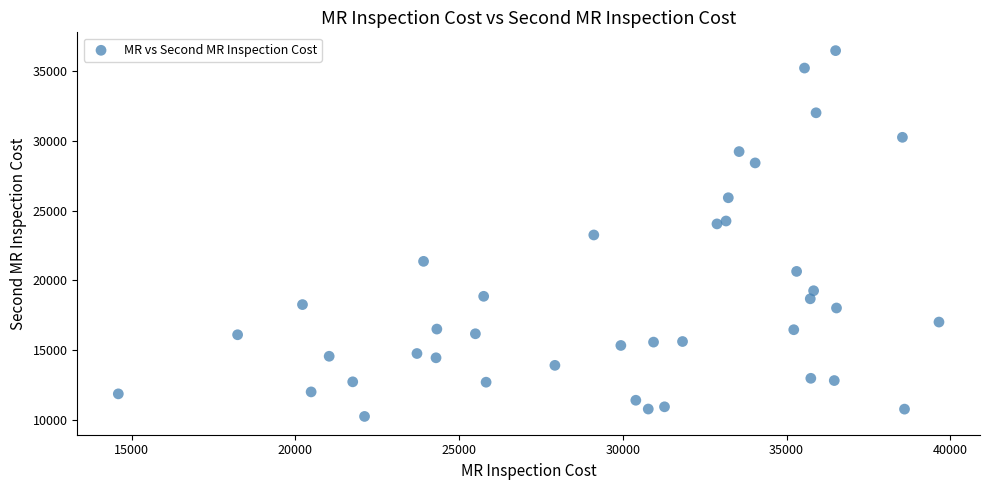

What is the range of Y values (max minus min)?

26192